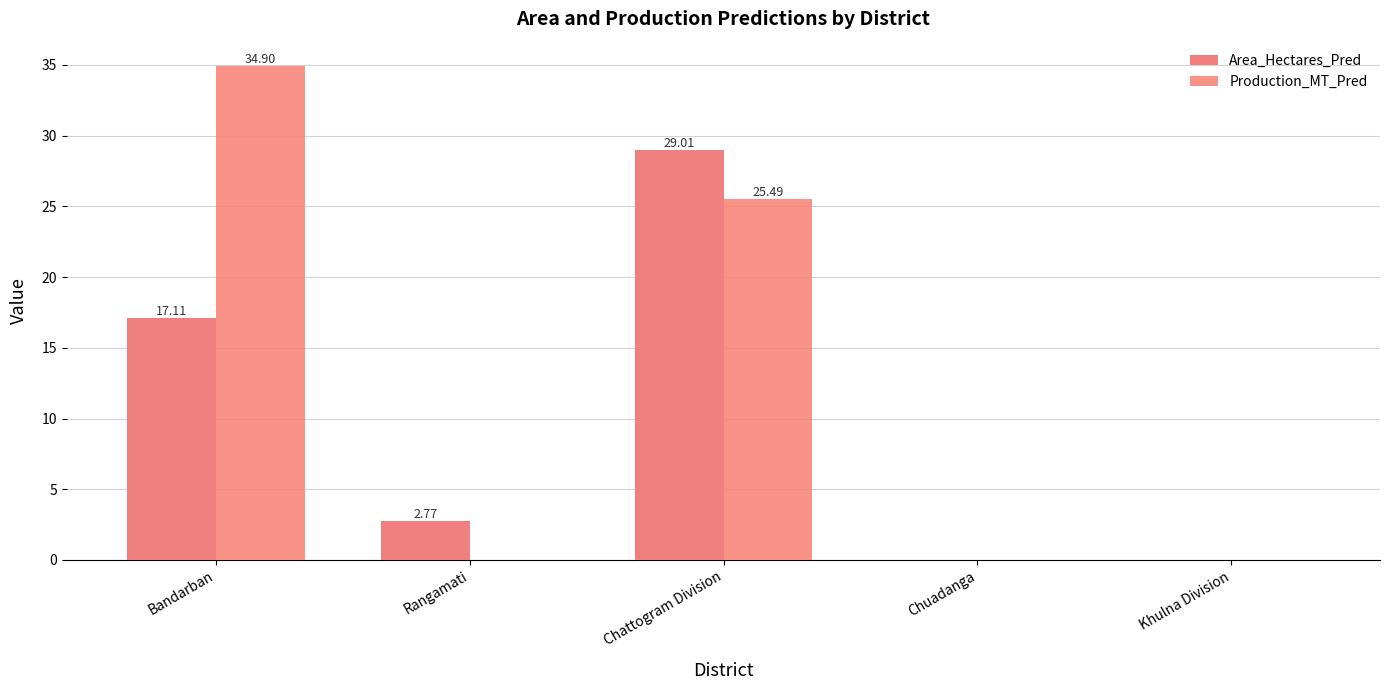

At which category is the sum across all series the highest?

Chattogram Division